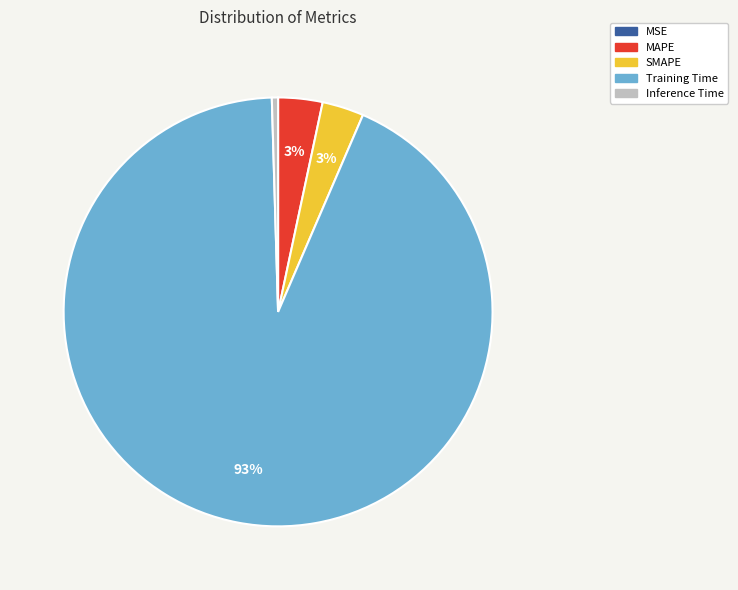

Between Training Time and MAPE, which is larger?

Training Time